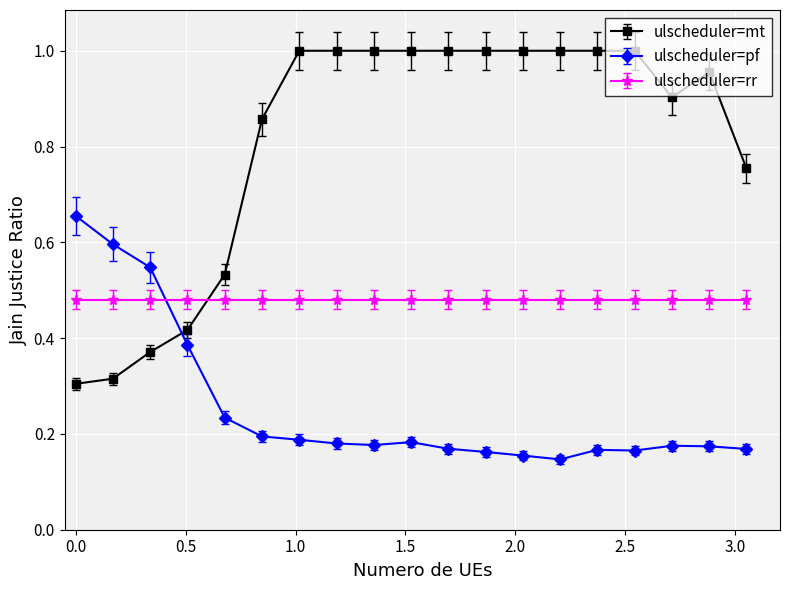

True or false: ulscheduler=mt has more than 0 points higher than both neighbors.

True